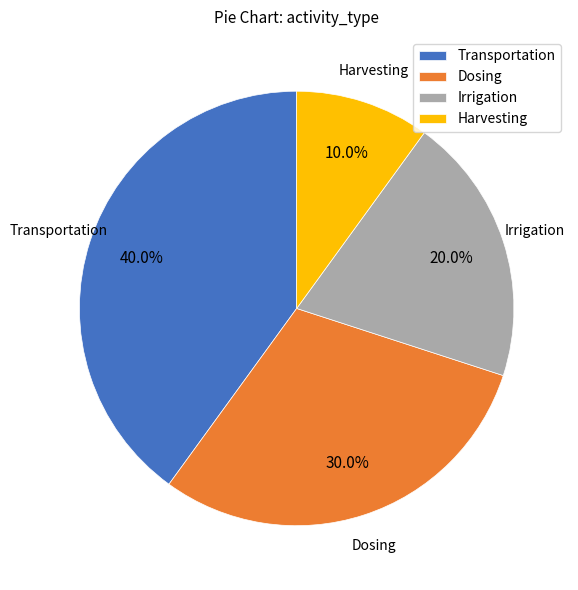

What is the total percentage of Irrigation and Dosing?

50.0%